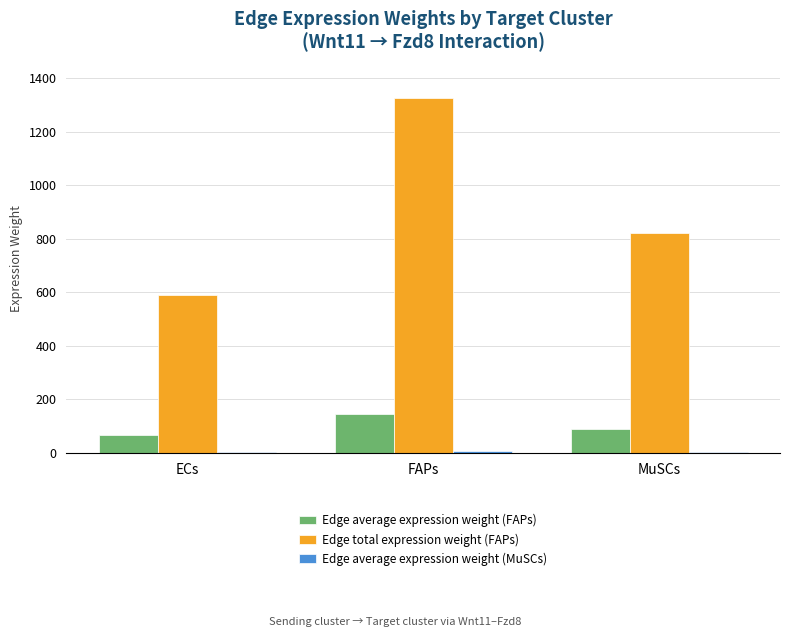

Between ECs and MuSCs, which series saw the biggest shift?

Edge total expression weight (FAPs)